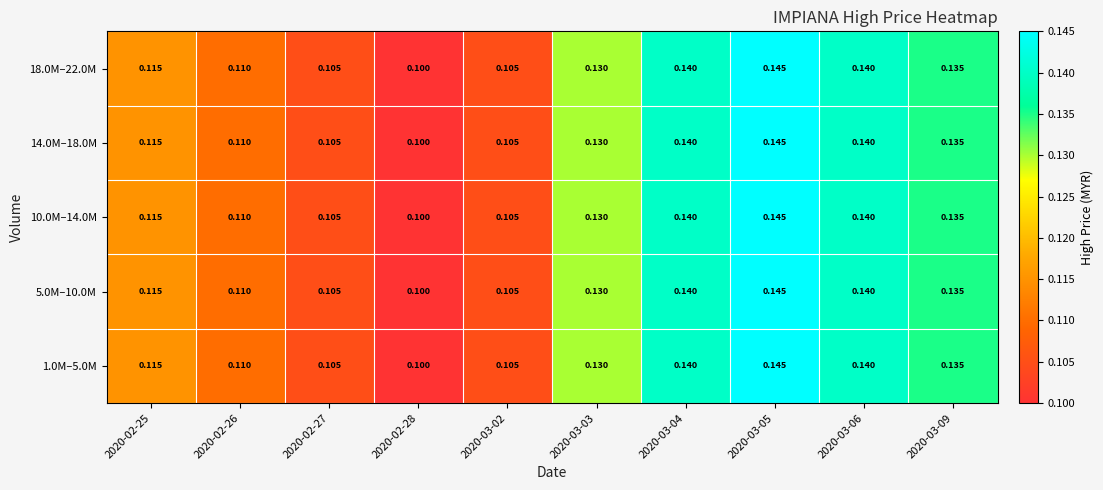

At which category is the sum across all series the highest?

2020-03-05